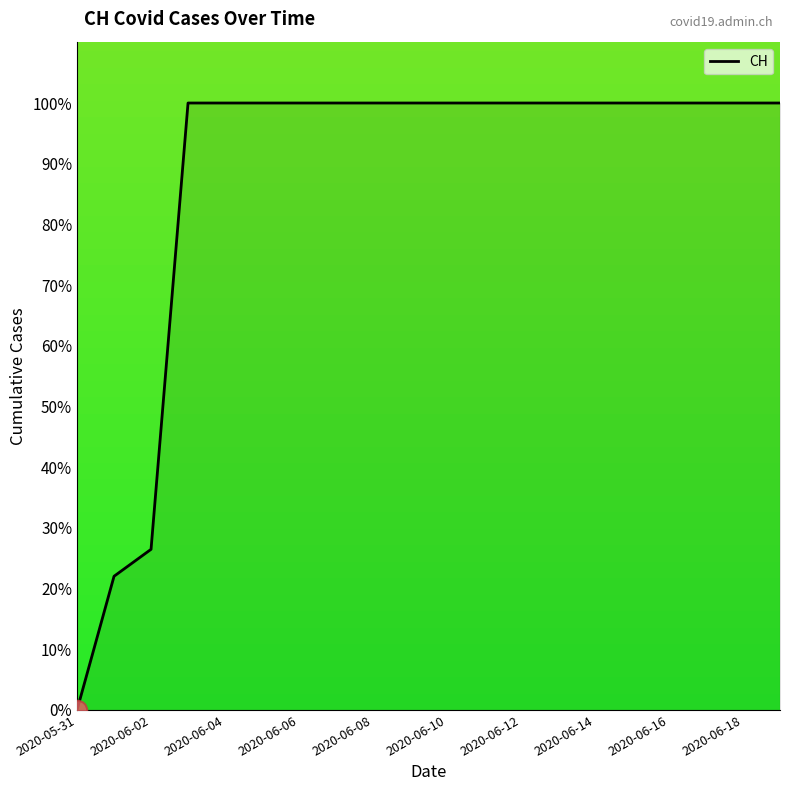

What is the greatest value displayed?

100.0